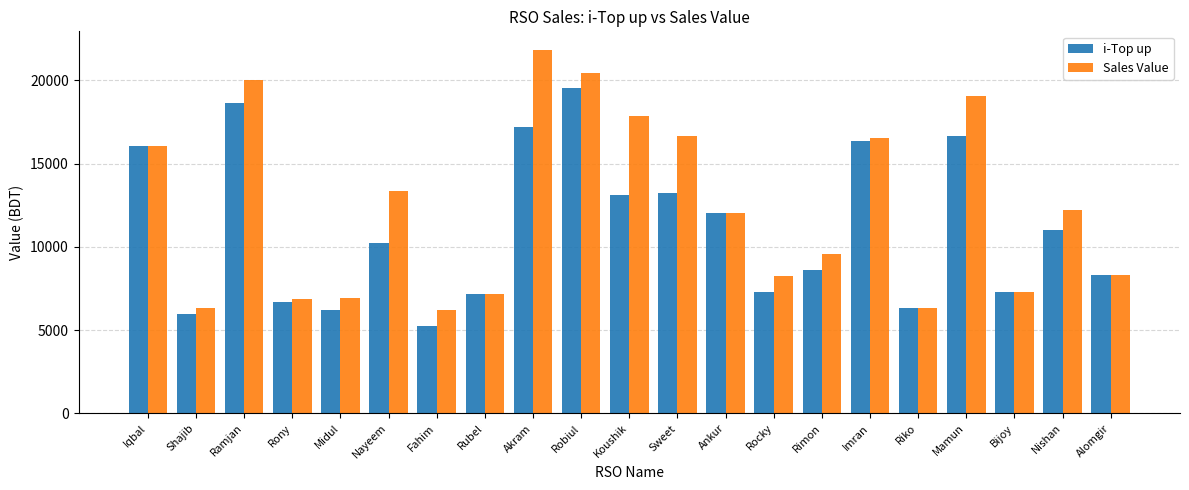

What is the total value across all series at Rubel?

14392